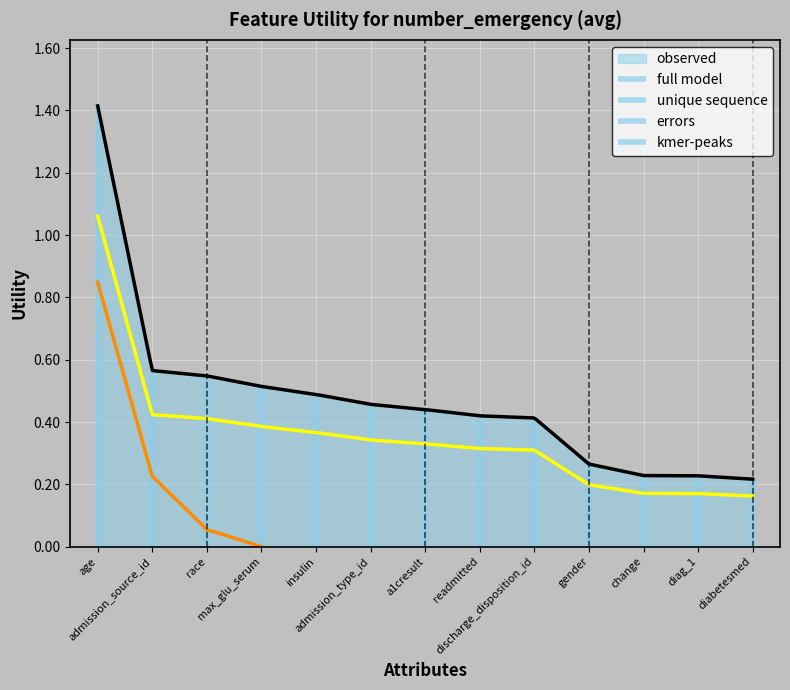

What is the average value?

0.5